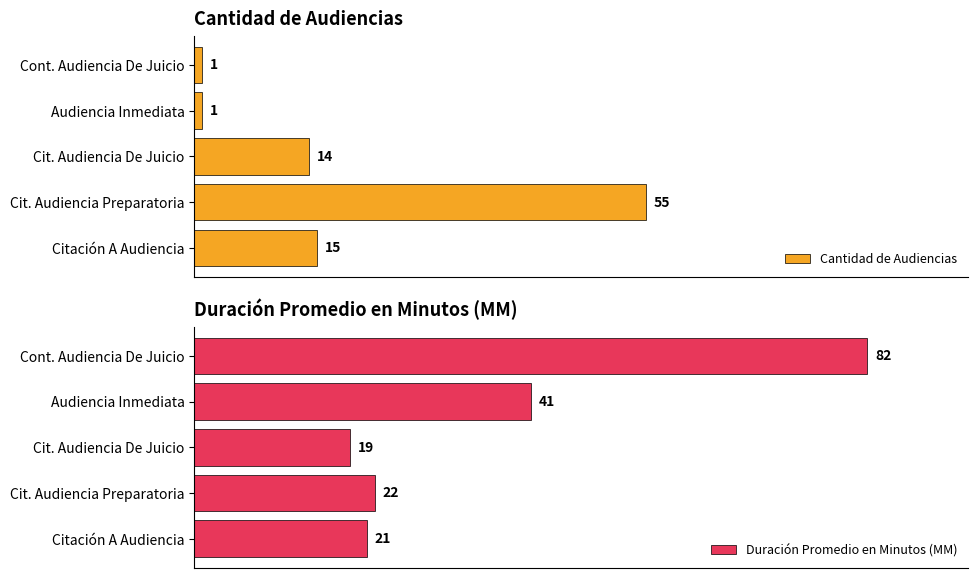

Reading left to right, list all the values displayed in this chart.

Cantidad de Audiencias: 15	55	14	1	1
Duración Promedio en Minutos (MM): 21	22	19	41	82